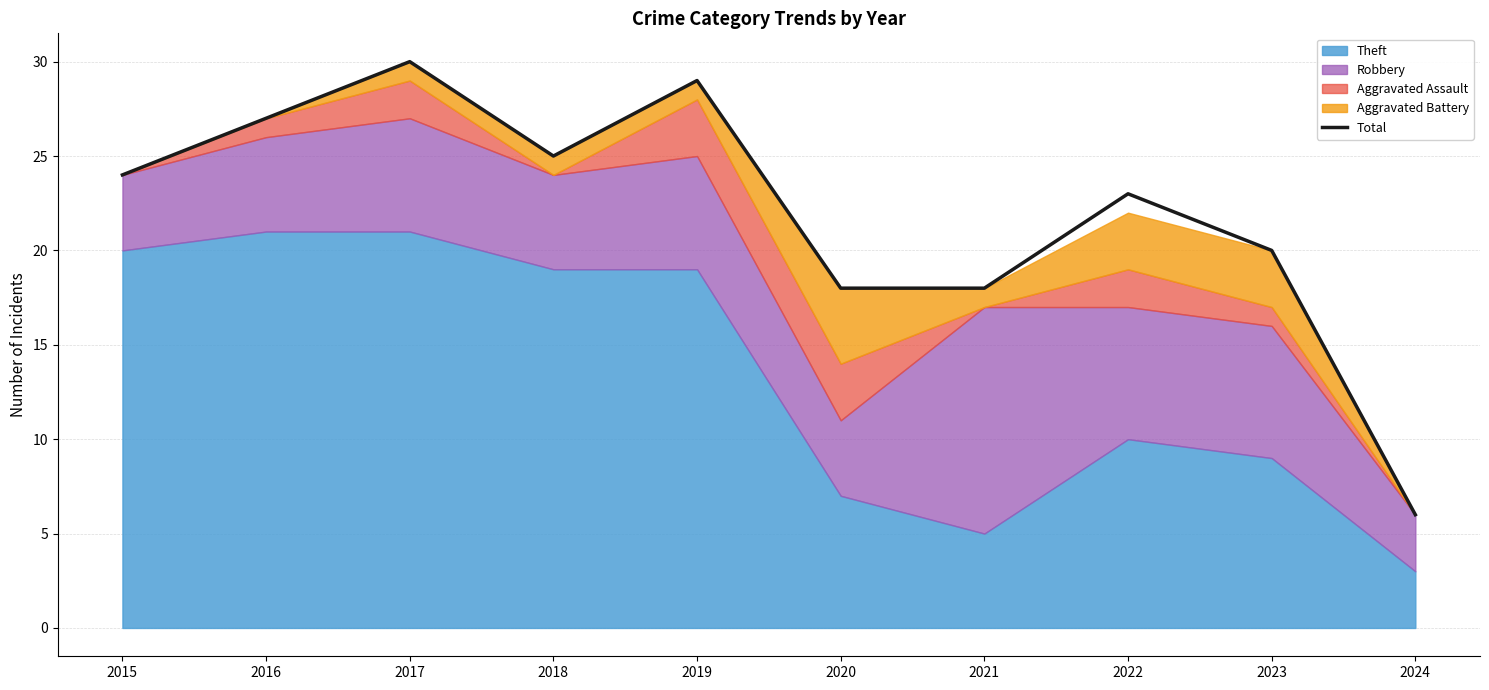

Does the chart display data point markers on the line(s)?

No